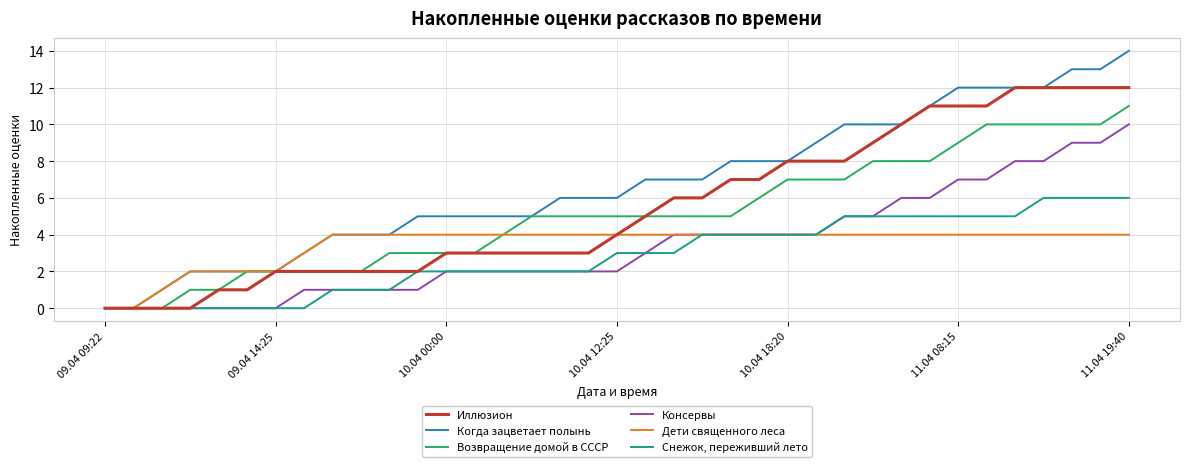

Which series has the largest range (max minus min)?

Когда зацветает полынь